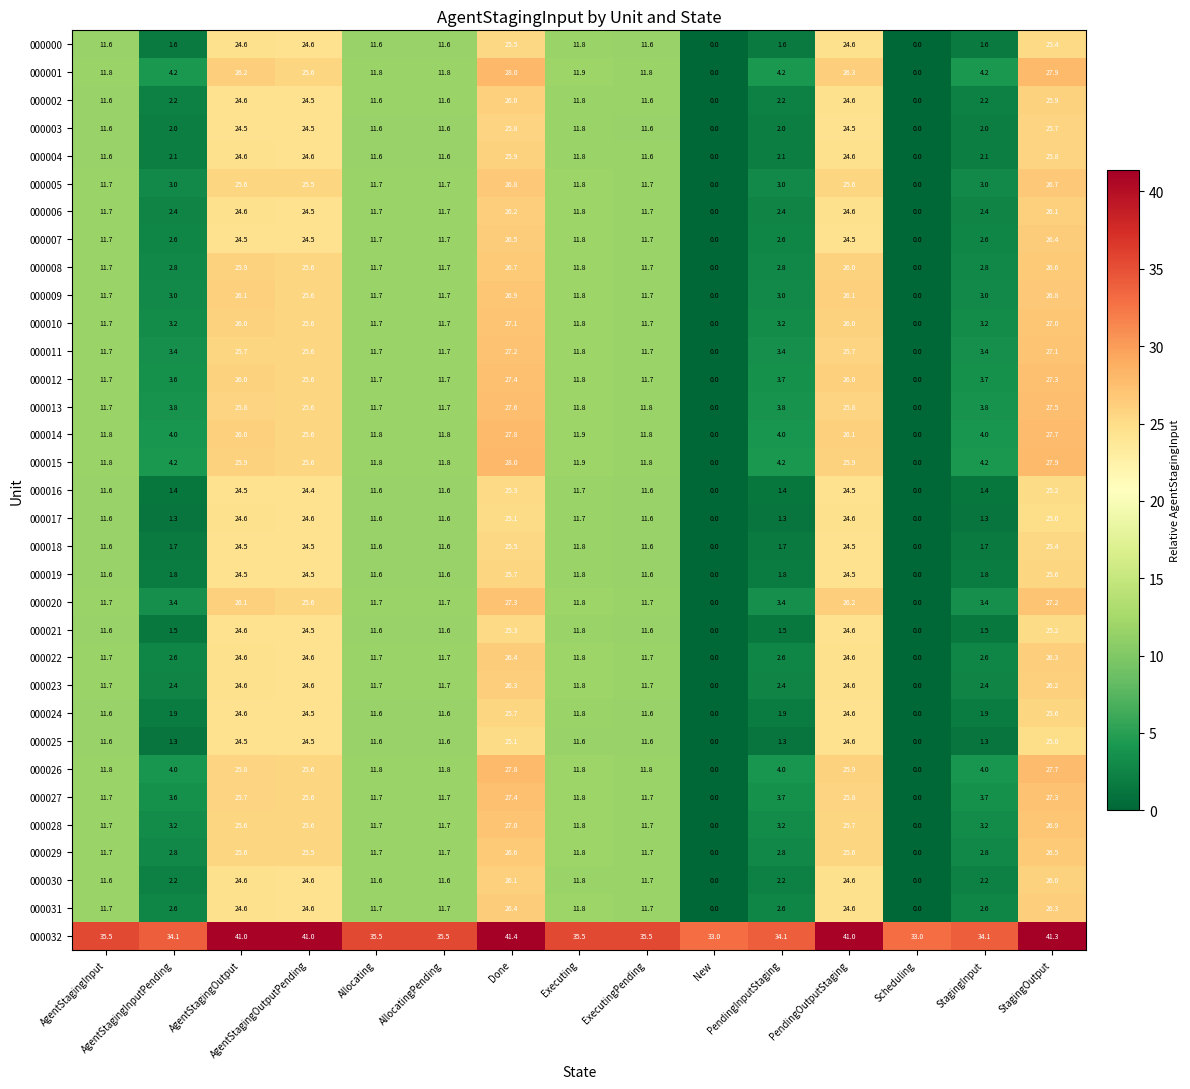

At how many categories does at least one series exceed 31?

15